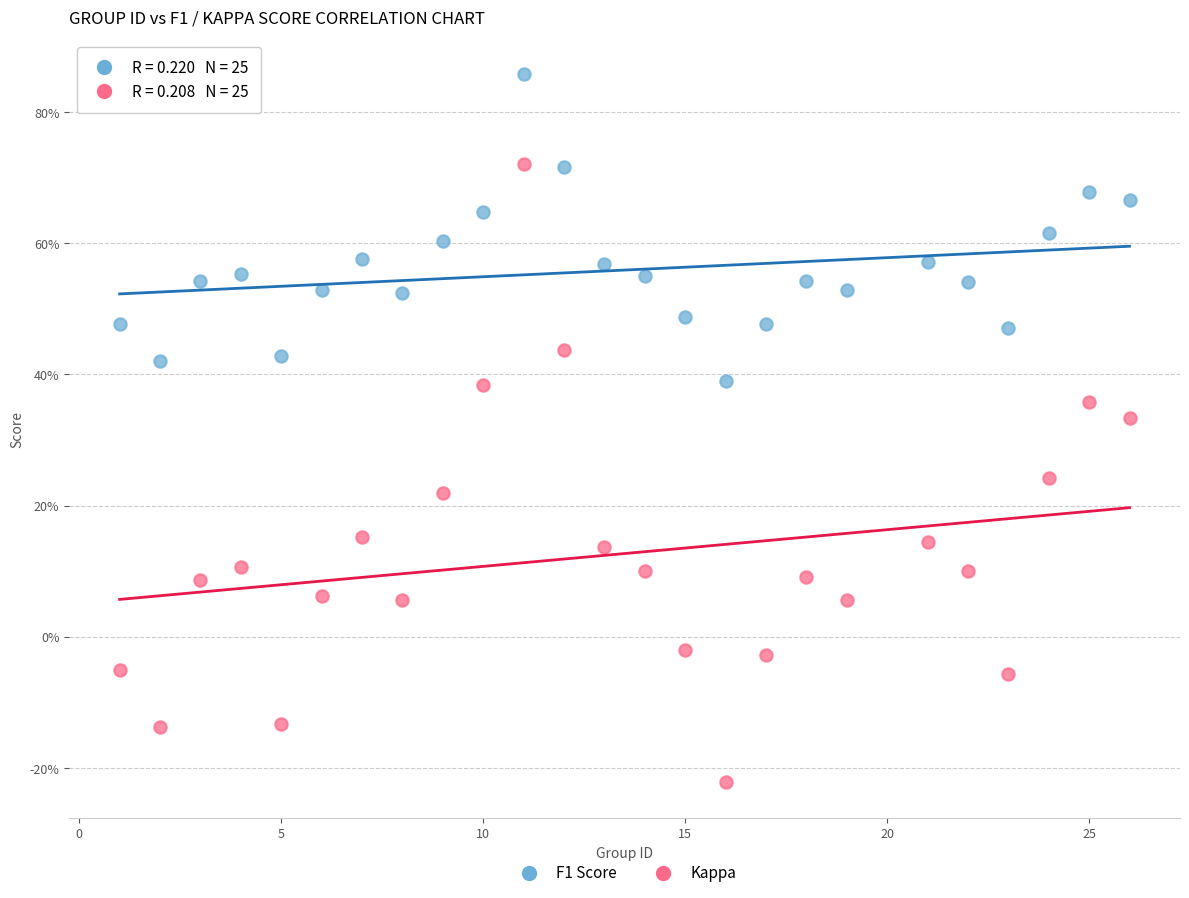

Which series contains the lowest Y value?

Kappa